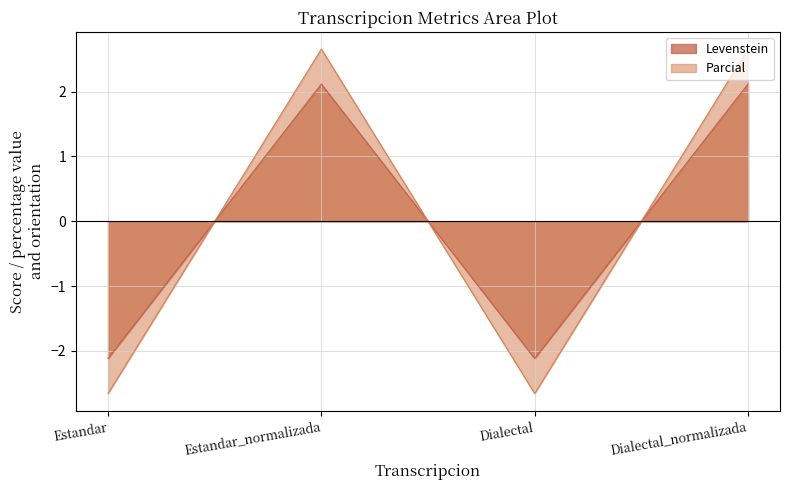

In Levenstein, how many points are higher than both neighbors (excluding endpoints)?

1